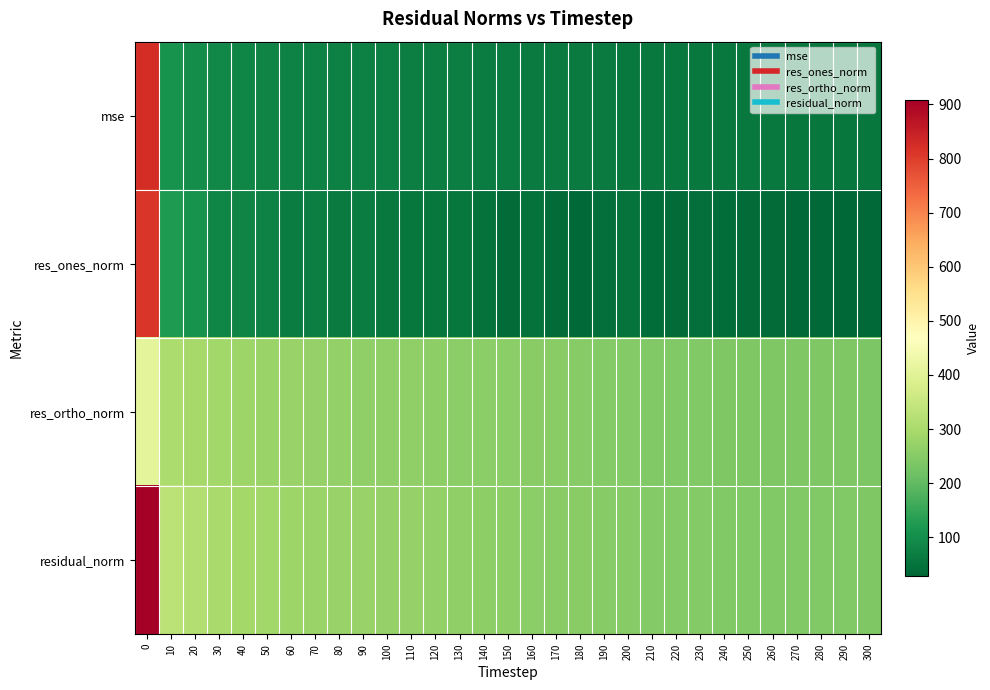

Which series changed the most between 120 and 140?

res_ones_norm